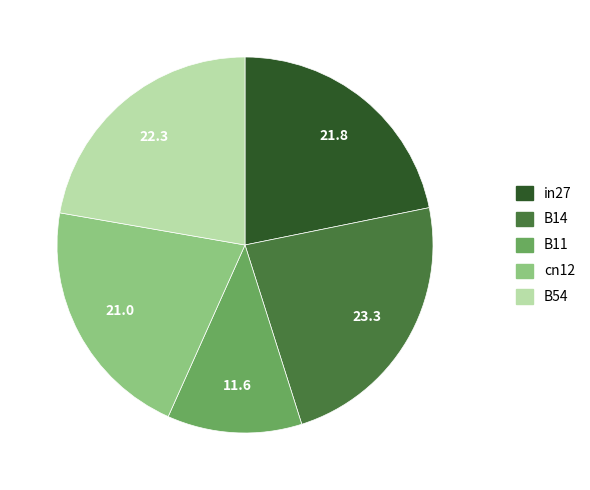

Is the sum of cn12 and in27 greater than half?

No